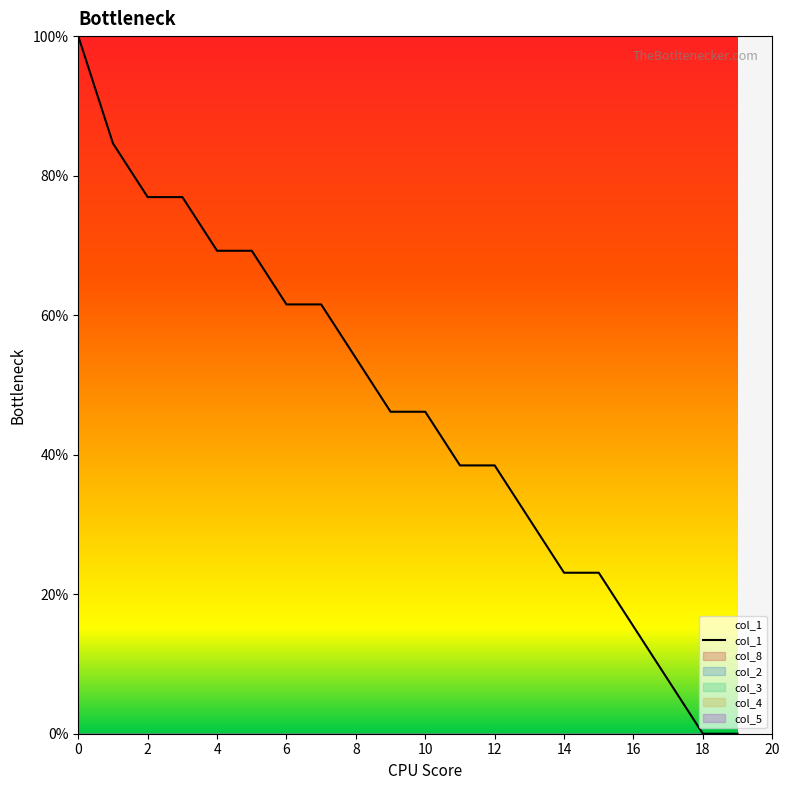

The value of col_1 at 14 is 12.7. True or false?

False